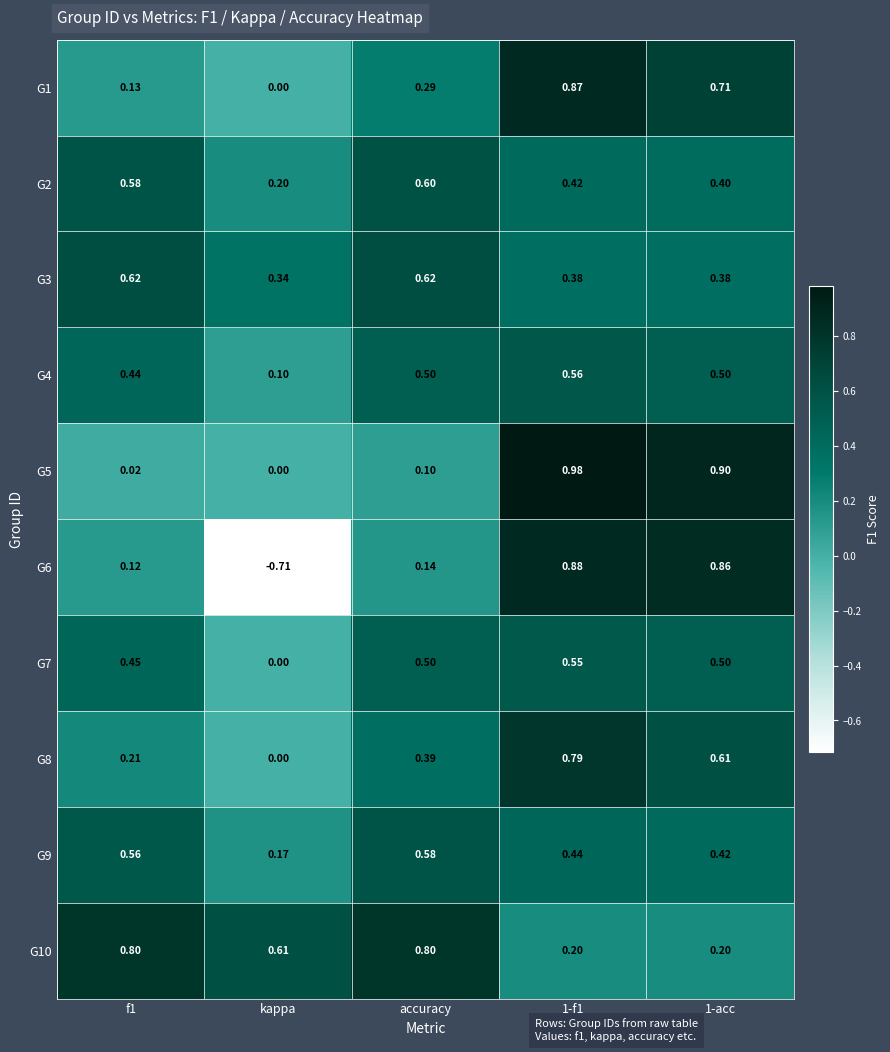

At which label does G9 reach its peak?

accuracy